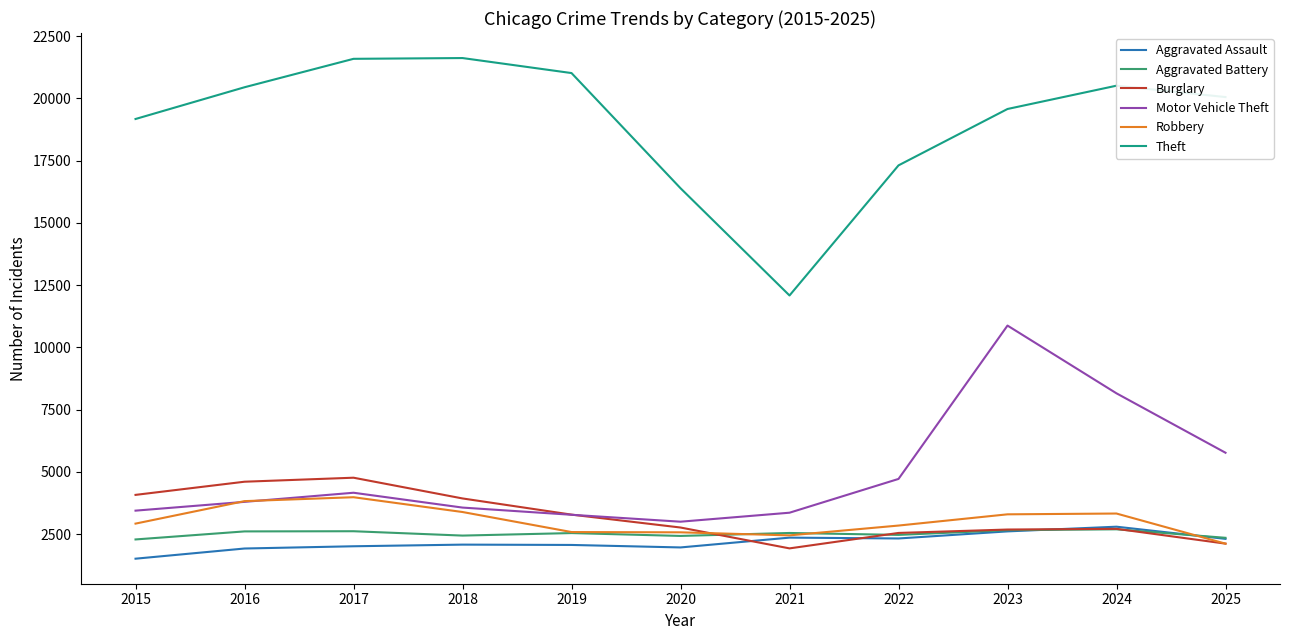

The value of Robbery at 2018 is 3386. True or false?

True